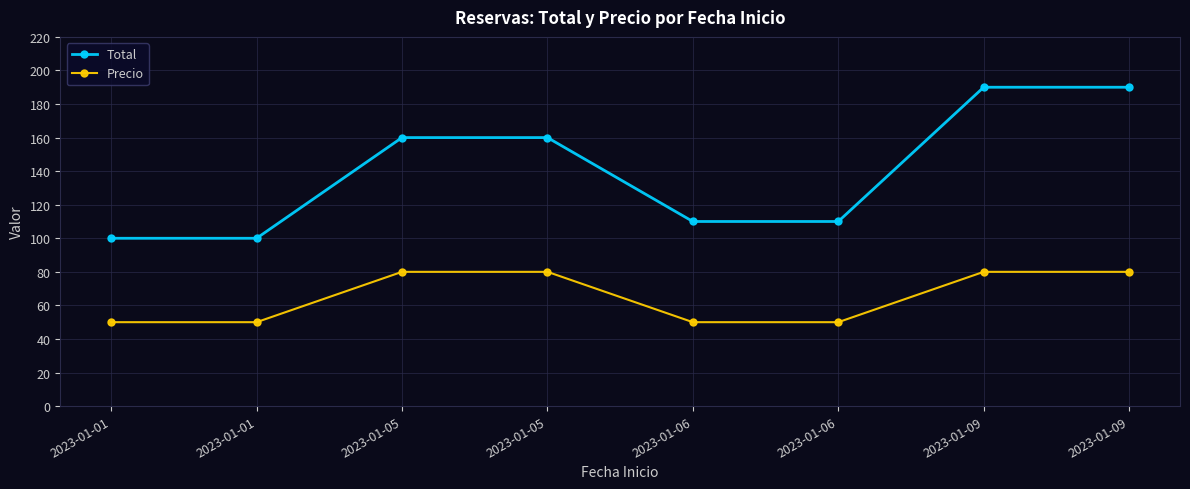

True or false: Precio has more than 2 points higher than both neighbors.

False